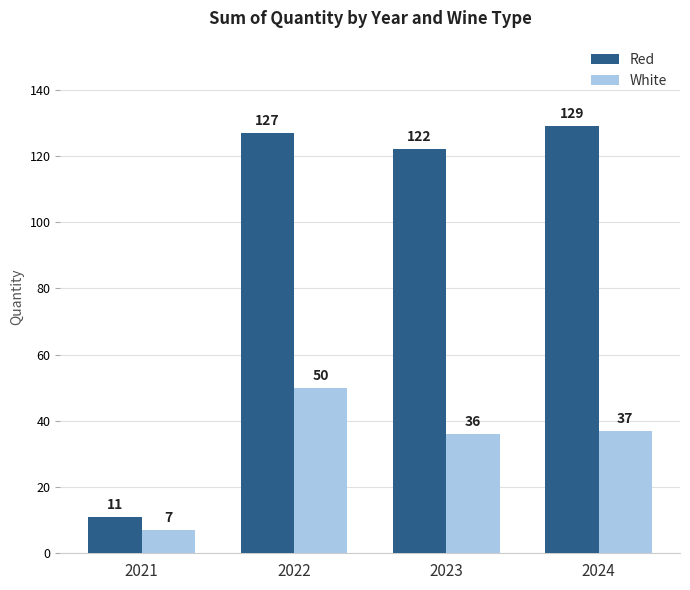

Reading left to right, extract all data points from this chart.

Red: 2021=11	2022=127	2023=122	2024=129
White: 2021=7	2022=50	2023=36	2024=37